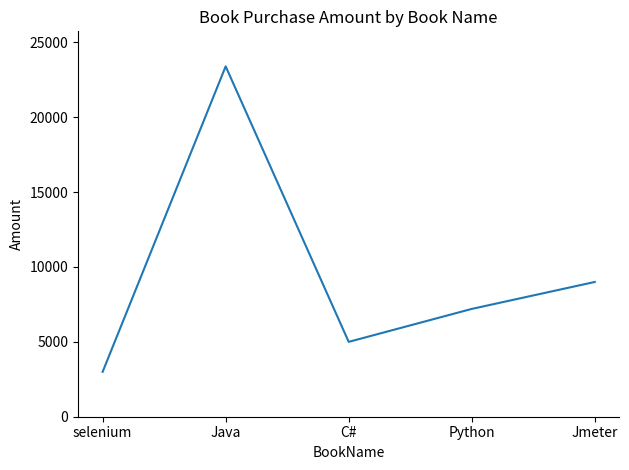

At which label is the value closest to 13200?

Jmeter